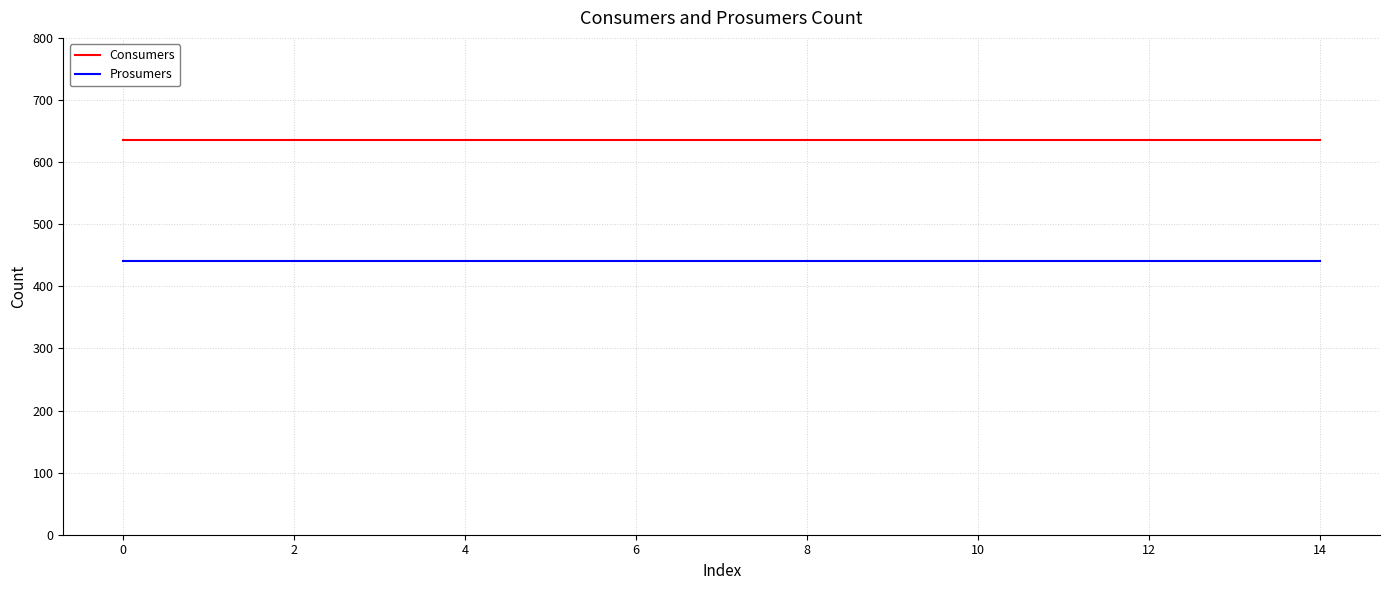

True or false: Prosumers and Consumers cross at least once.

False